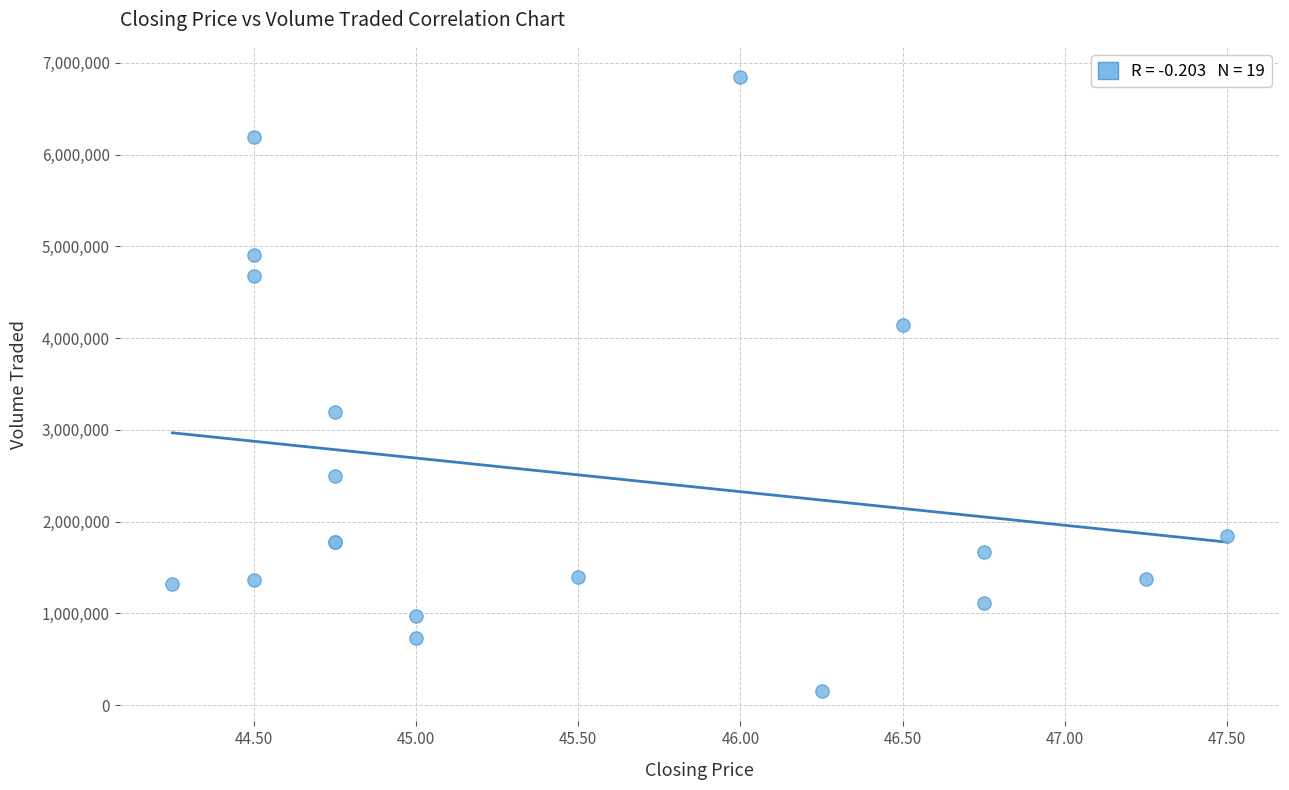

What Y value in the scatter plot is closest to 3498550?

3192500